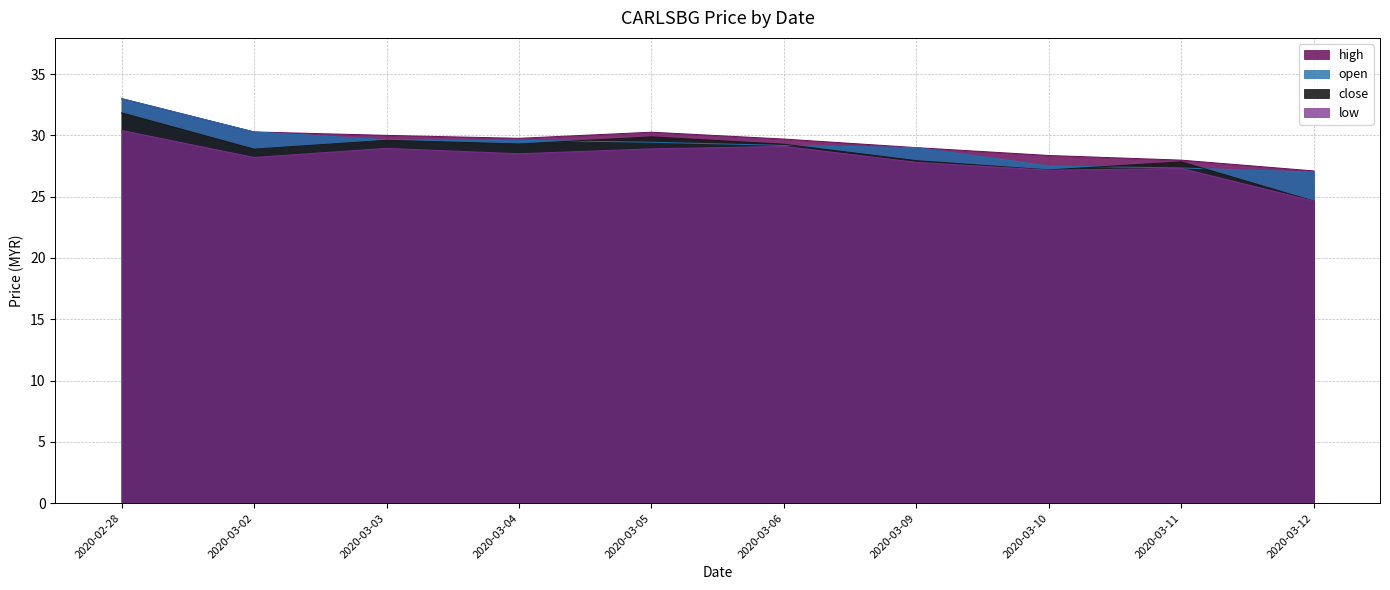

What is the total value across all series at 2020-03-03?

118.2